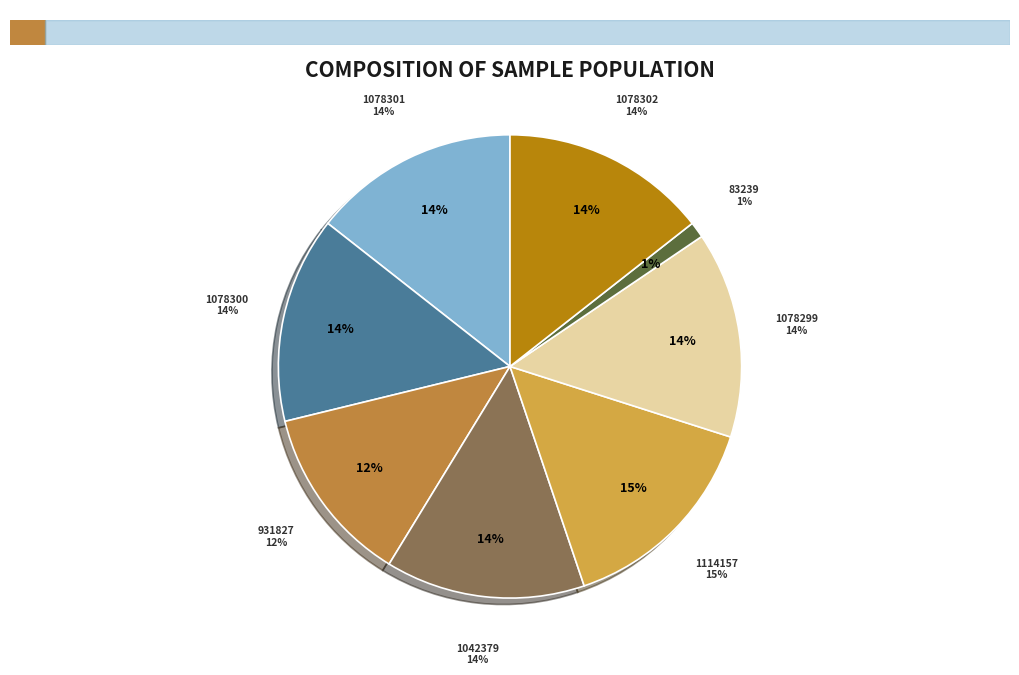

Does any single category account for the majority?

No